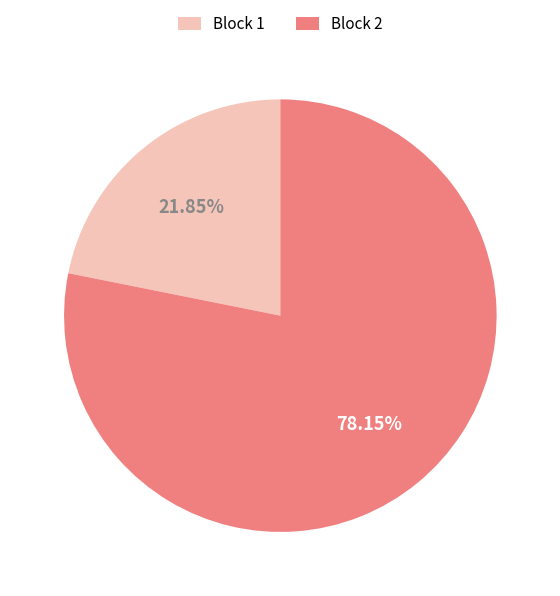

Do Block 1 and Block 2 together represent more than half of the pie?

Yes